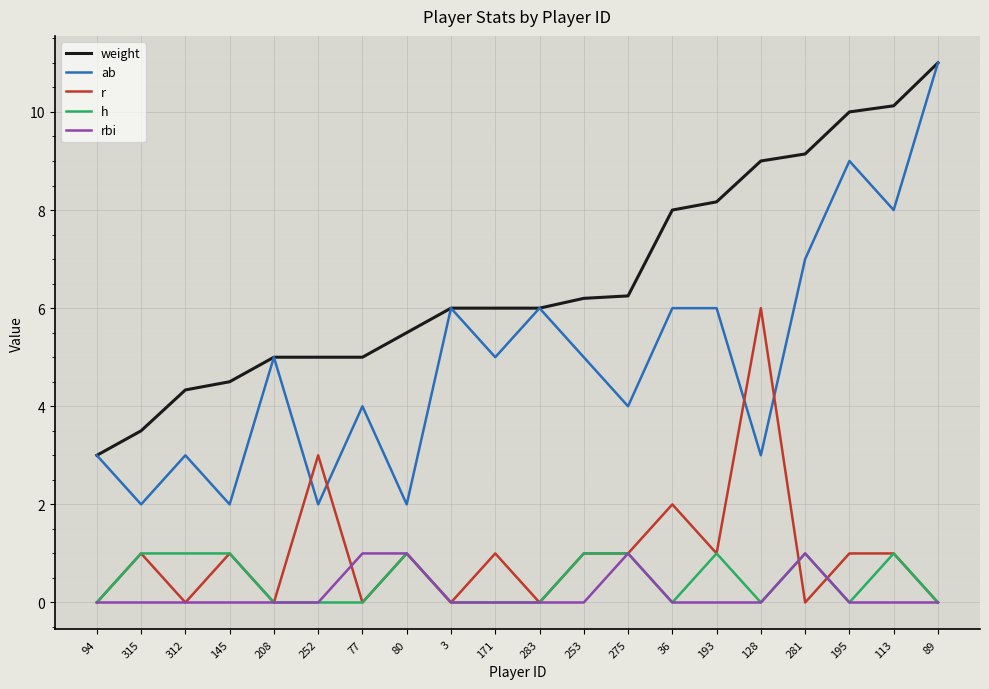

Which series has the largest total across all categories?

weight